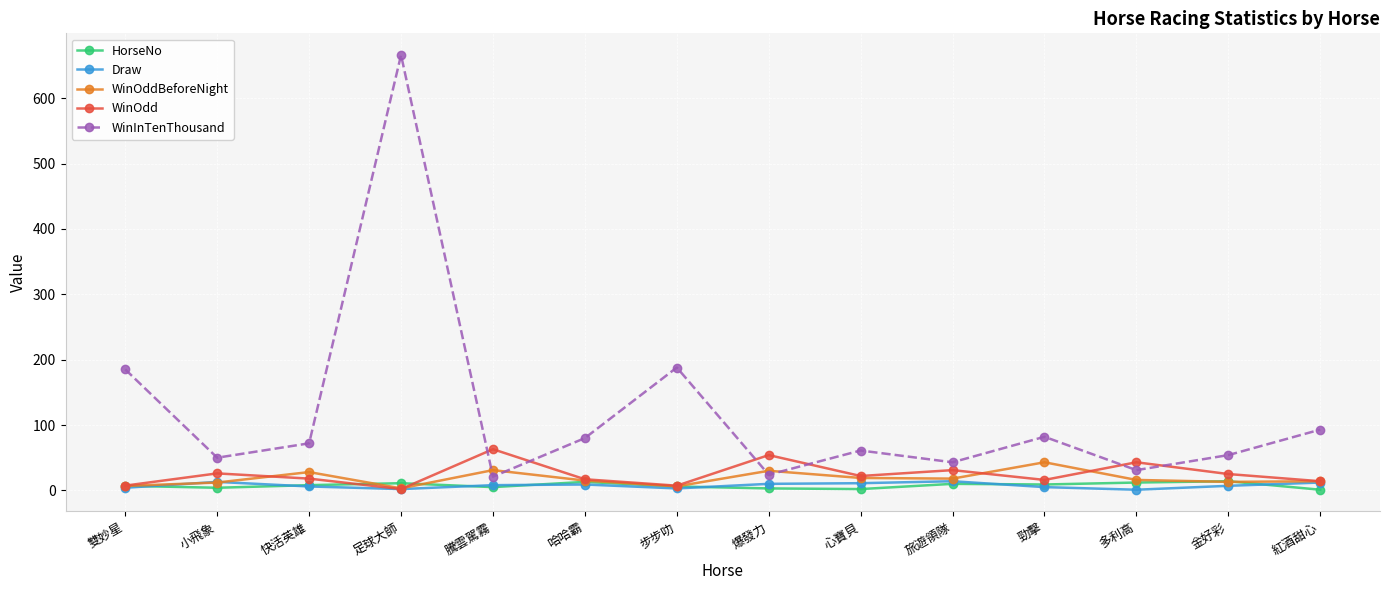

True or false: HorseNo has more than 2 interior local peaks.

True